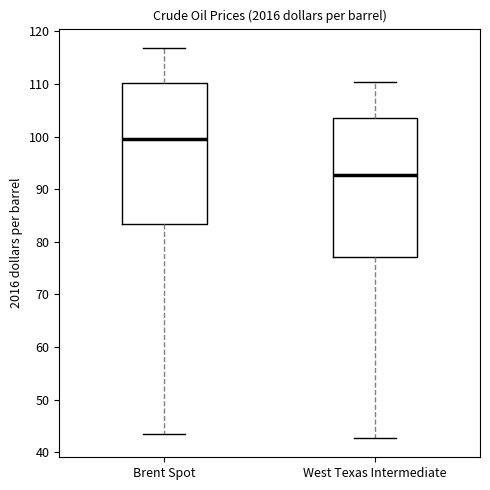

Reading left to right, read every box against the y-axis: the position of its median line, the range the box covers, and the ends of its whiskers. The values are not printed on the chart, so give them approximately, as read against the axis.

Brent Spot: median 100, box 83 to 110, whiskers 43 to 117
West Texas Intermediate: median 93, box 77 to 104, whiskers 43 to 110